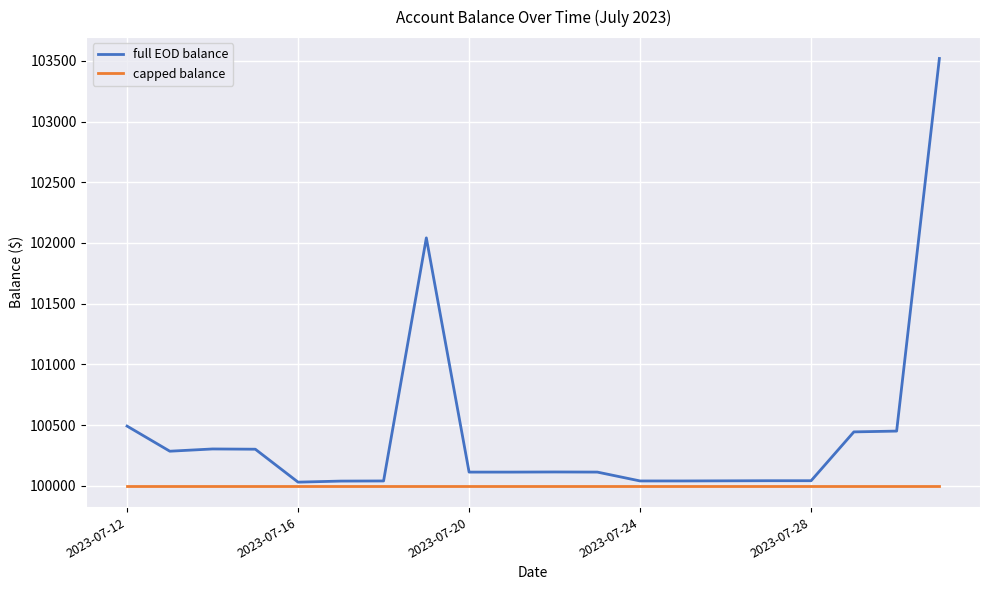

Rank the series by their average value, from lowest to highest.

capped balance, full EOD balance